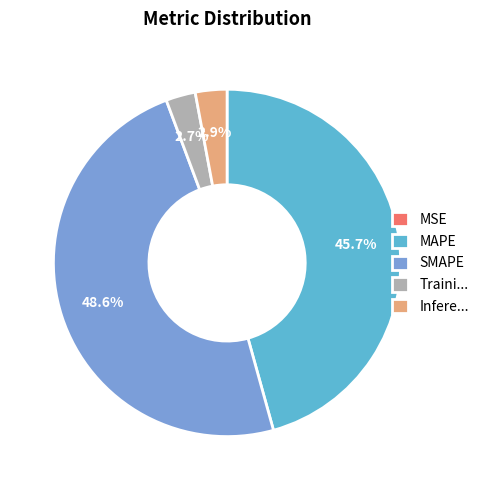

To the nearest percent, what portion does SMAPE represent?

49%